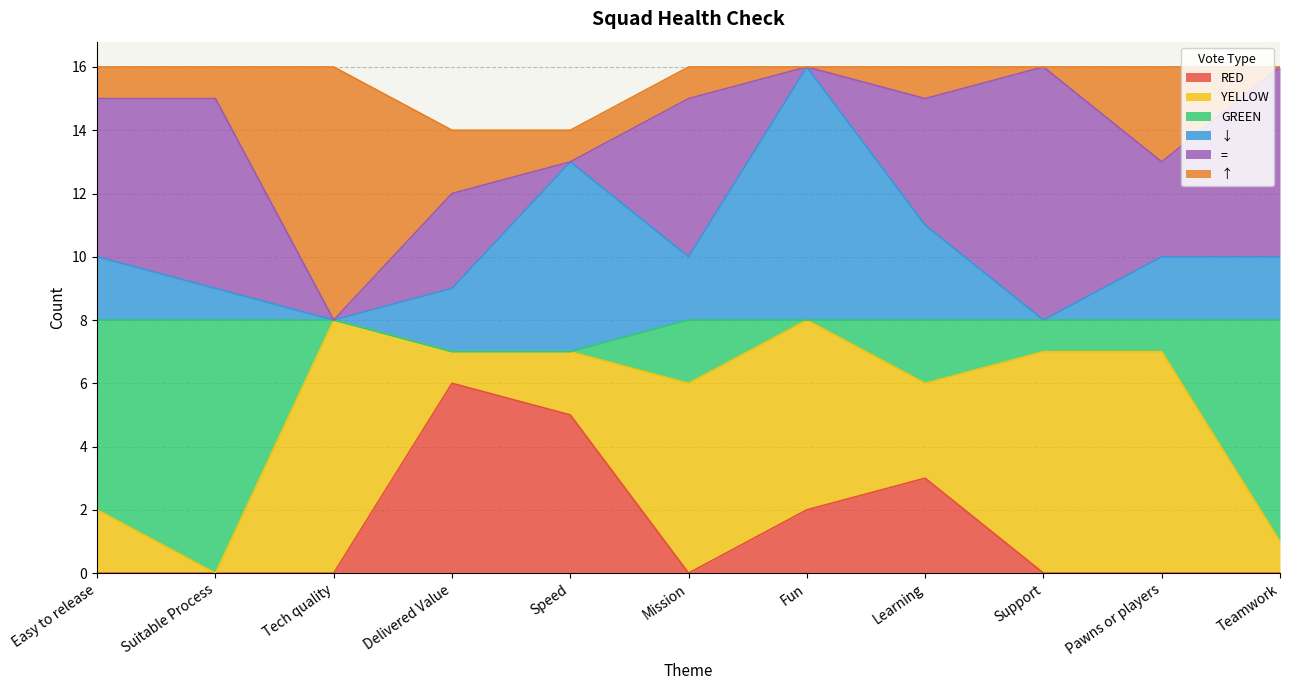

At which label does RED reach its peak?

Delivered Value